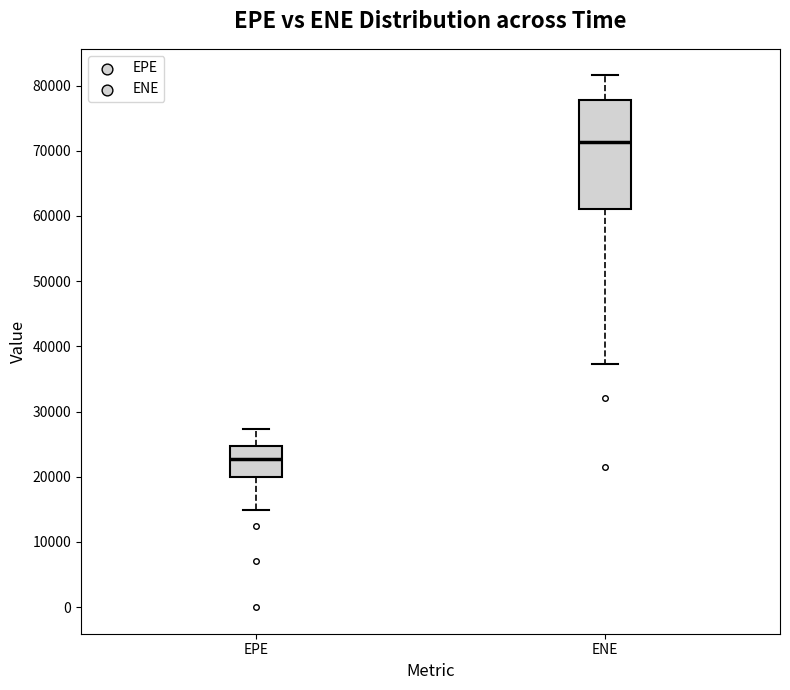

Which box's median line is the highest?

ENE